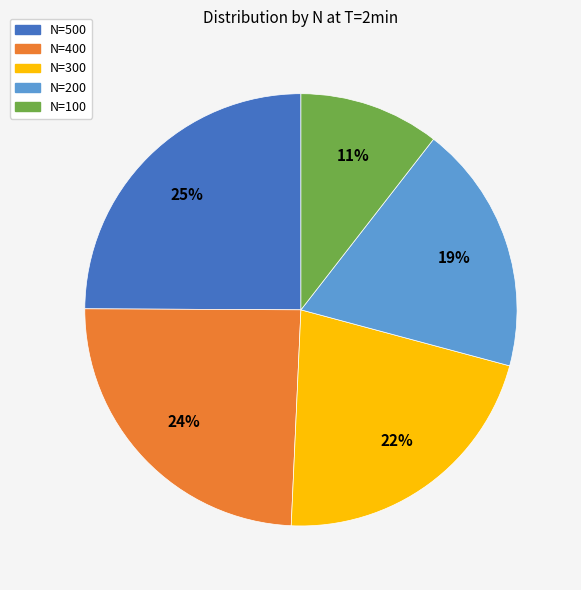

Does N=300 represent more than half of the total?

No